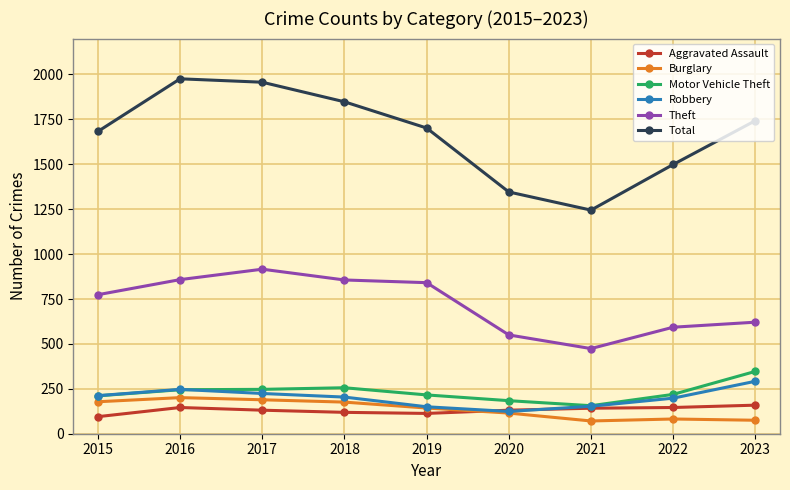

In Burglary, how many points are lower than both neighbors (excluding endpoints)?

1